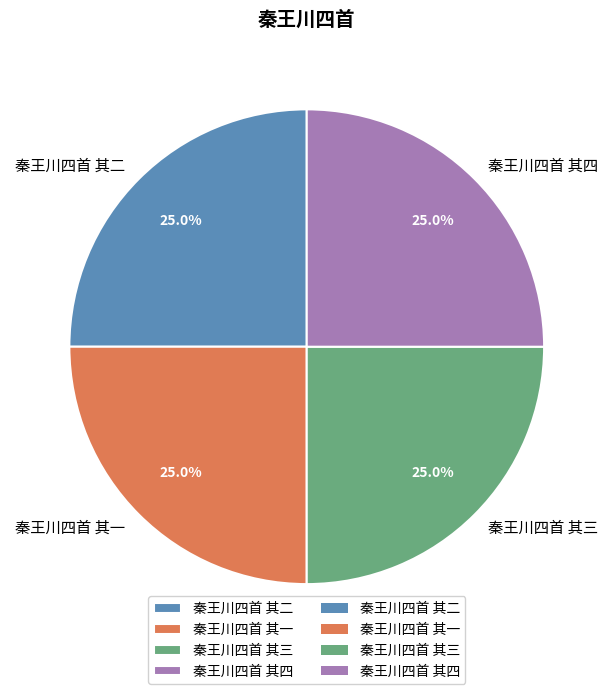

Is there a majority slice in this chart?

No